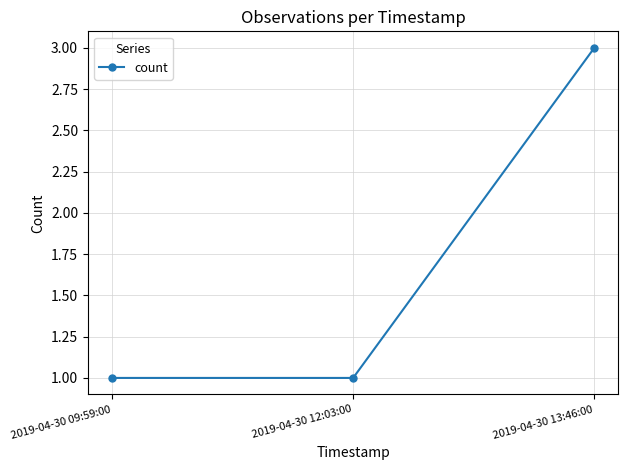

Approximately how many times larger is the value at 2019-04-30 13:46:00 compared to 2019-04-30 12:03:00?

3.0